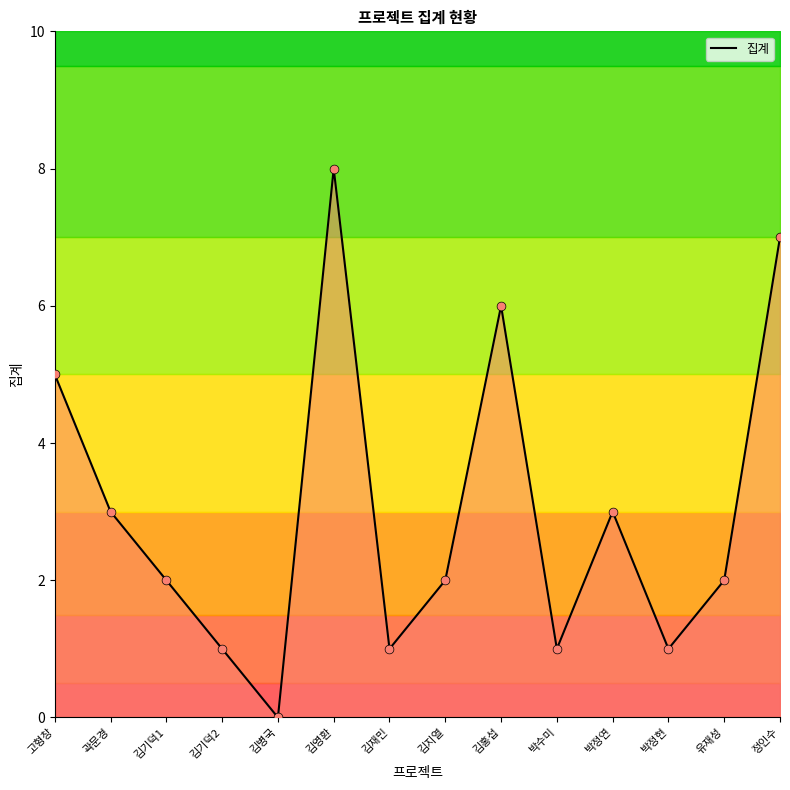

What is the ratio of the value at 유재성 to the value at 곽문경?

0.7